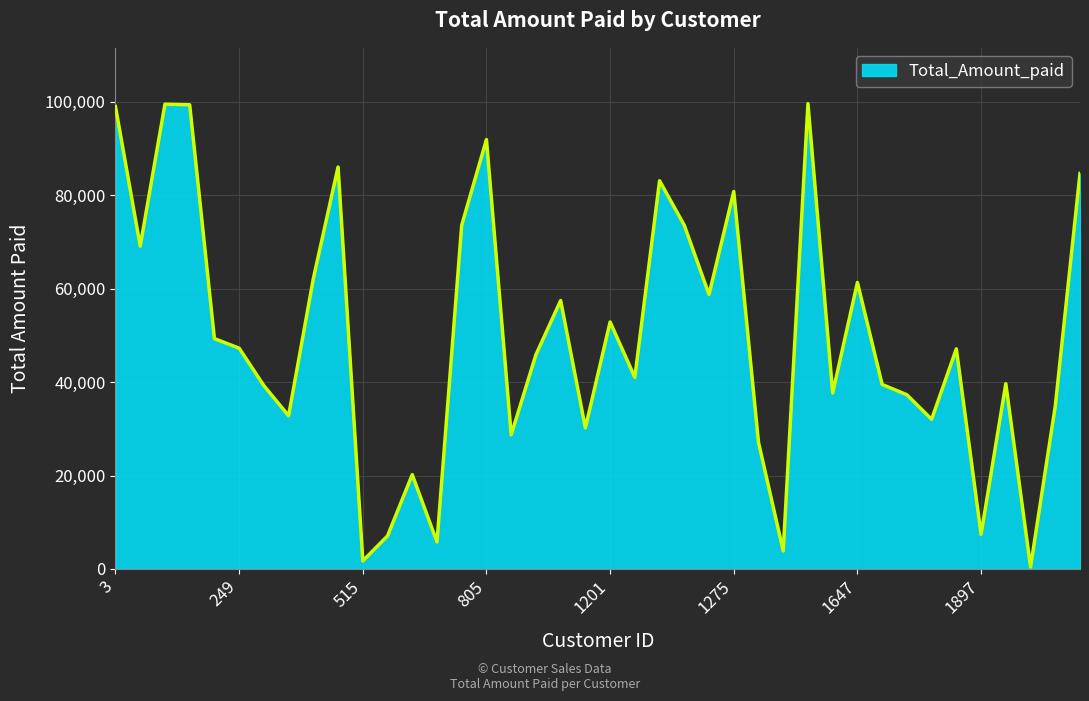

What is the difference between the maximum and minimum values?

99178